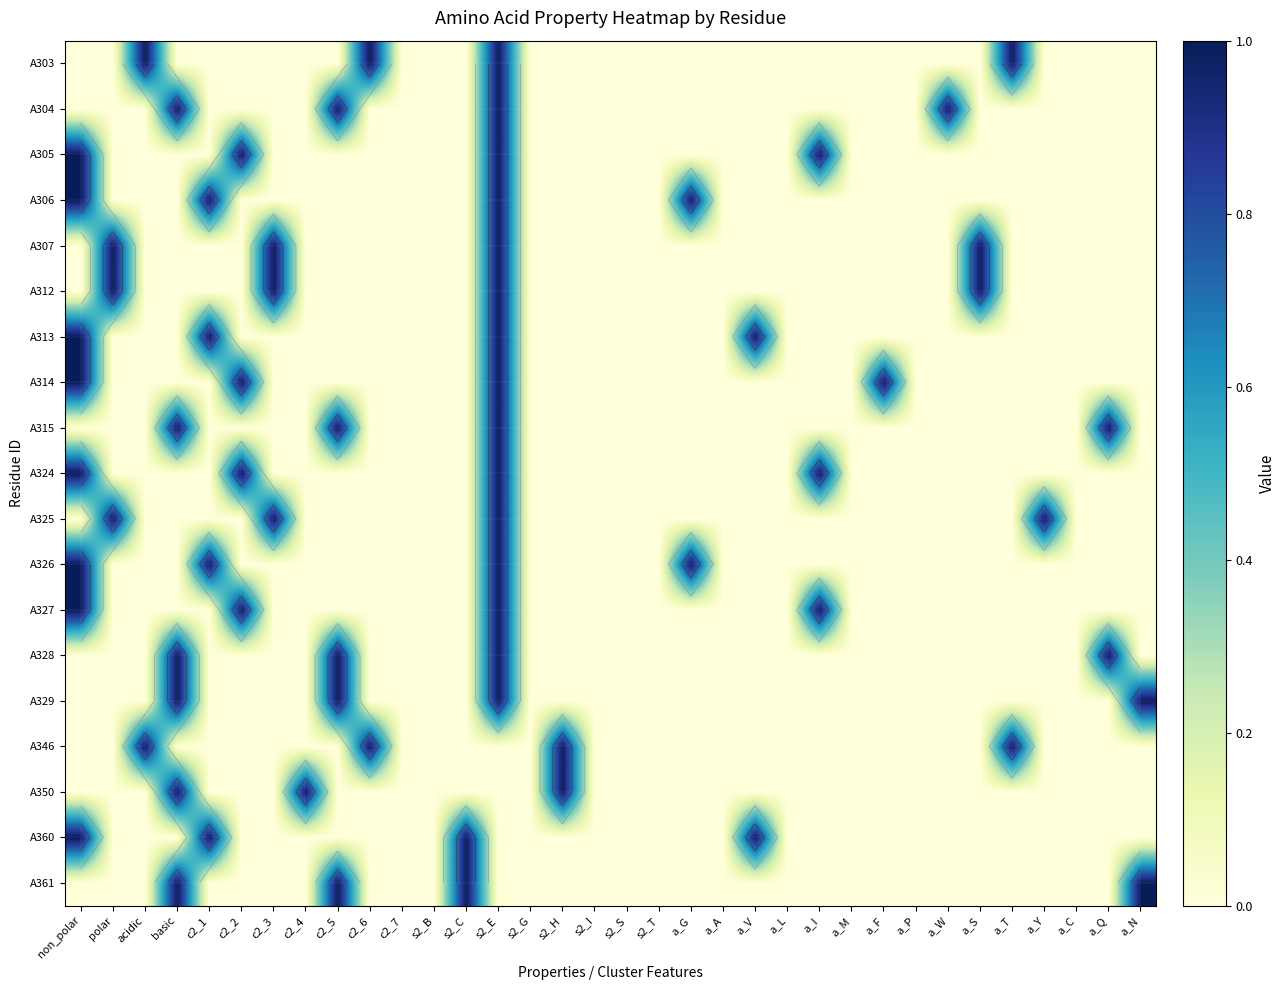

Which label corresponds to the smallest value in the chart?

non_polar